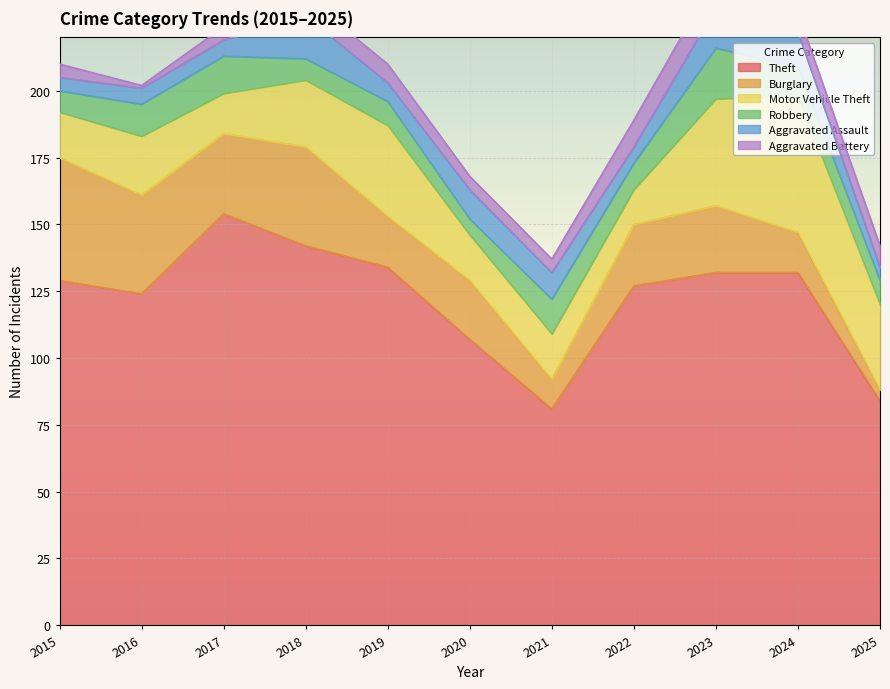

Where do Burglary and Aggravated Battery first cross each other?

2024 and 2025